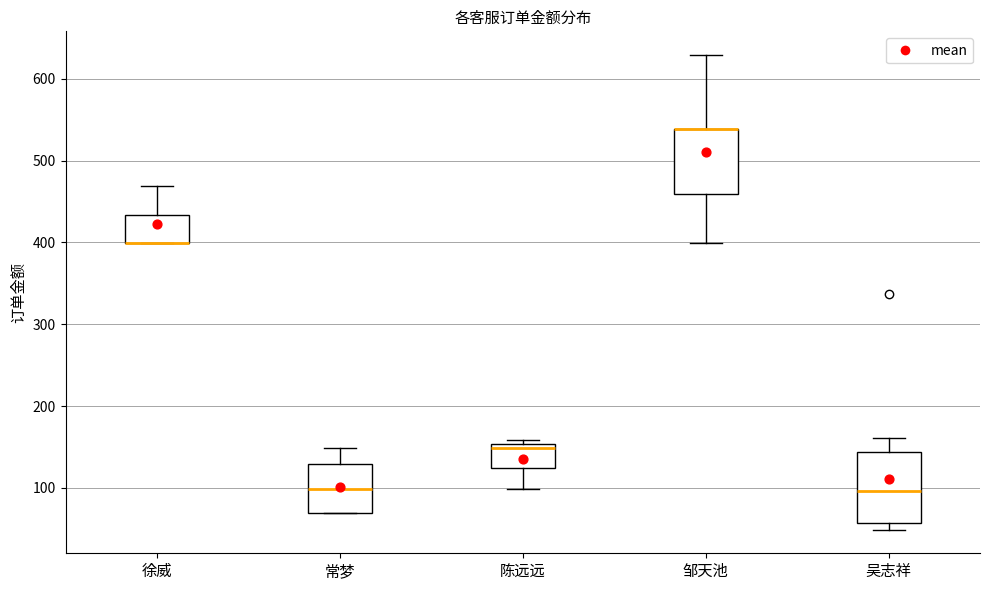

Reading left to right, transcribe this box plot: for each box, give where its median line is, the range the box spans, and where its two whiskers end, as read against the y-axis. The values are not printed on the chart, so give them approximately, as read against the axis.

徐威: median 400 (drawn on the box's lower edge), box 400 to 430, whiskers 400 to 470
常梦: median 100, box 70 to 130, whiskers 70 to 150
陈远远: median 150 (just below the box's upper edge), box 120 to 150, whiskers 100 to 160
邹天池: median 540 (drawn on the box's upper edge), box 460 to 540, whiskers 400 to 630
吴志祥: median 100, box 60 to 140, whiskers 50 to 160